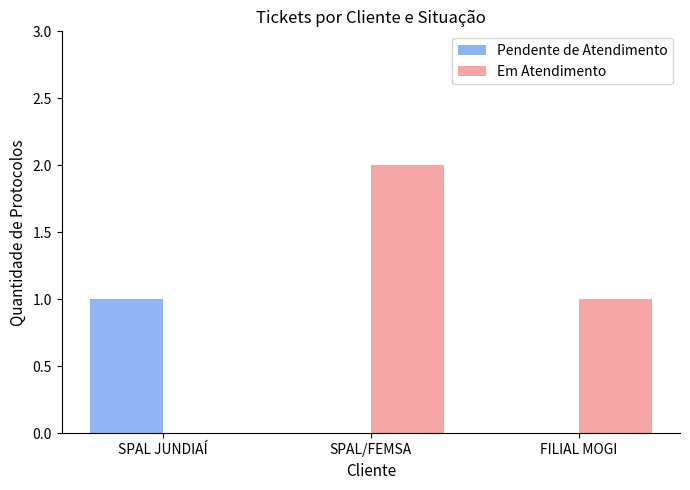

At which label does Em Atendimento first exceed 1?

SPAL/FEMSA